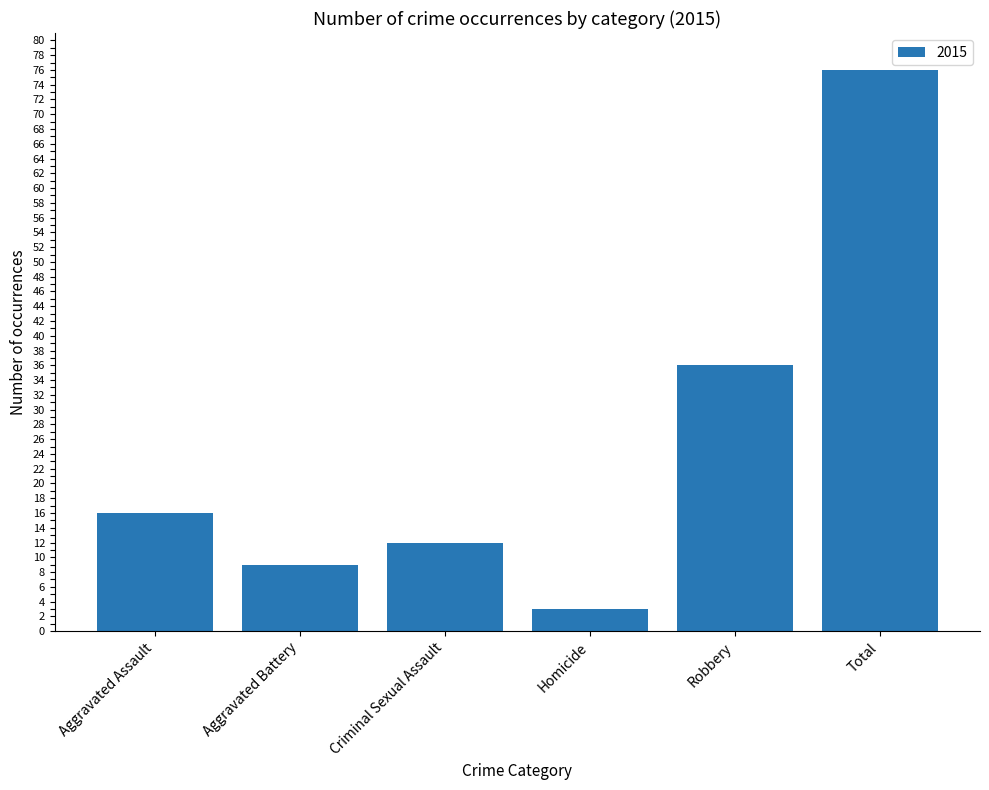

What is the sum of the values at Homicide and Total?

79